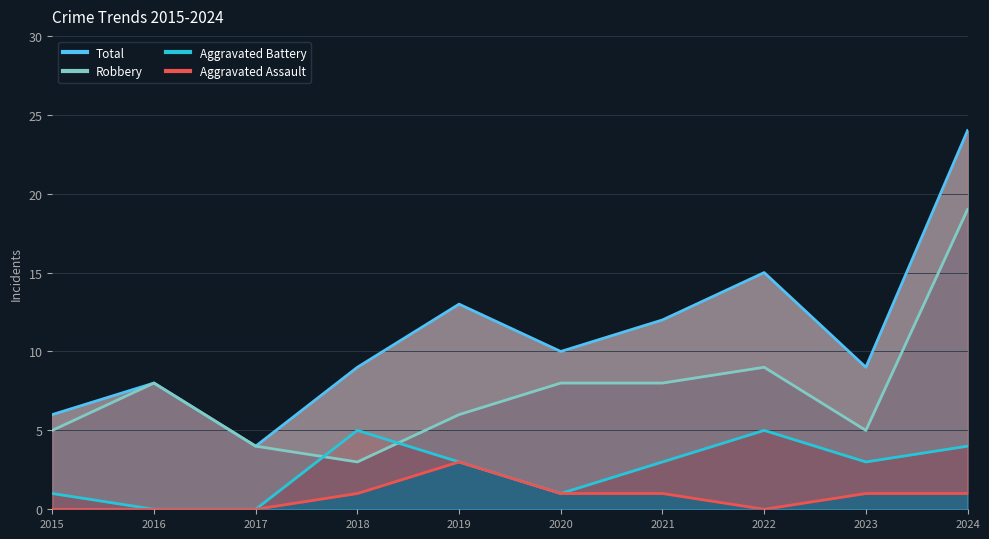

Does the chart have visible grid lines?

Yes